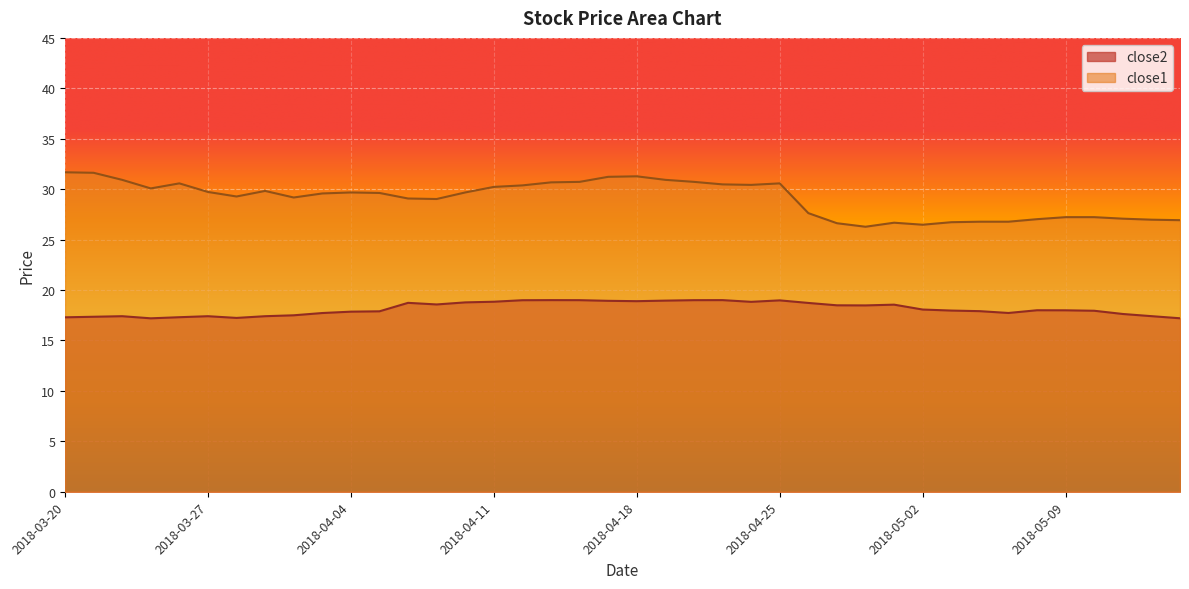

The close1 series shows 47.4 at 2018-04-12. True or false?

False